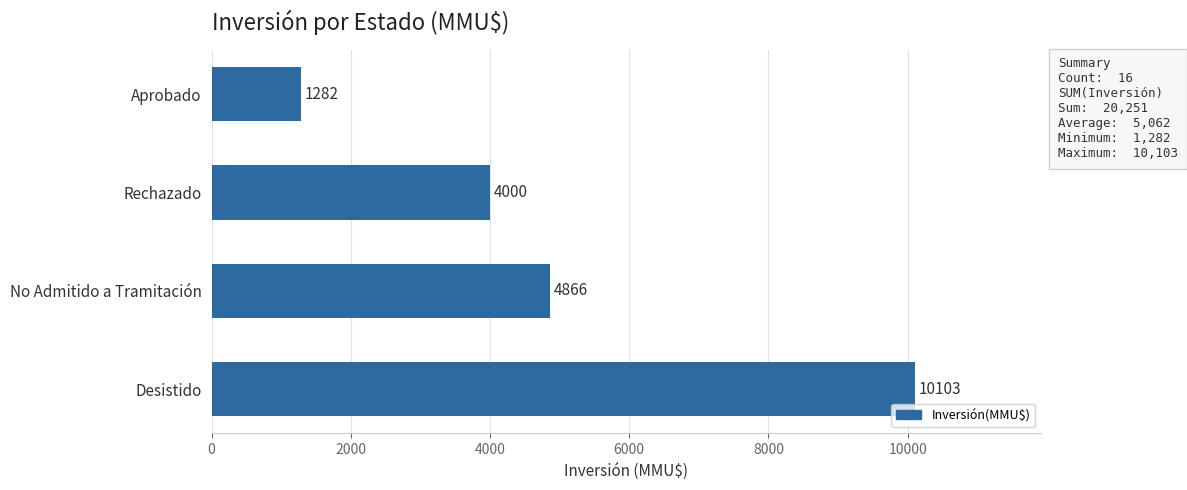

What is the difference between the maximum and minimum values?

8821